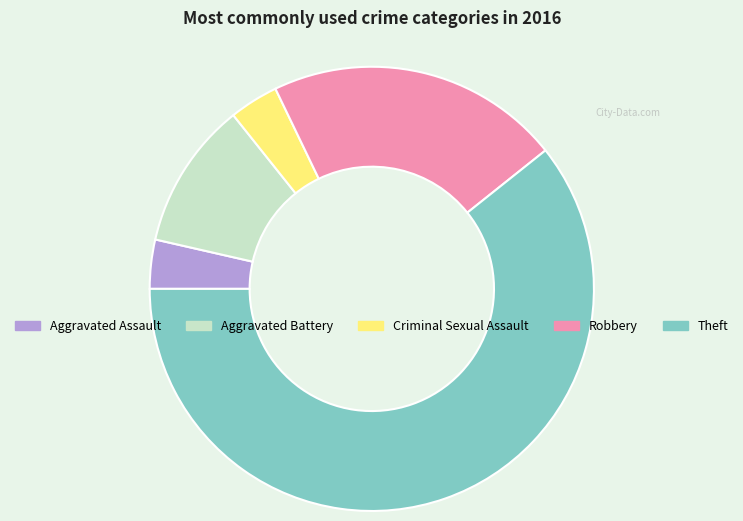

What is the largest slice in the pie chart?

Theft